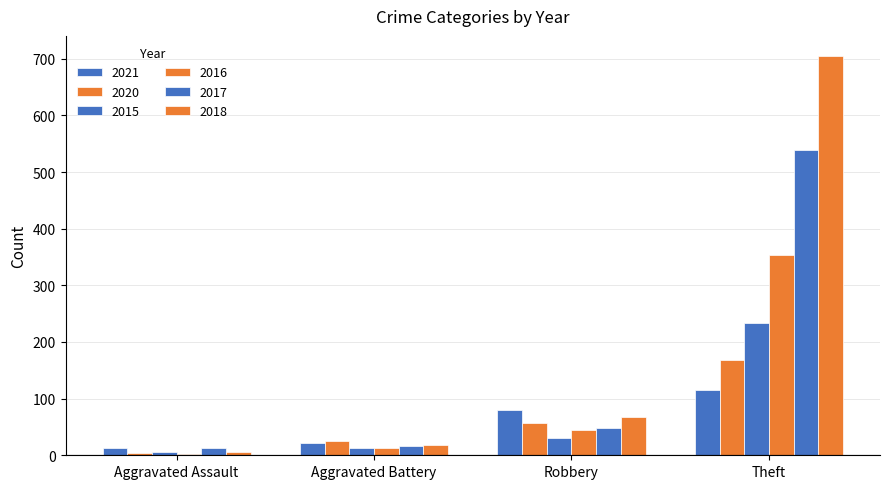

Are the bars grouped side by side (vs. stacked)?

Yes